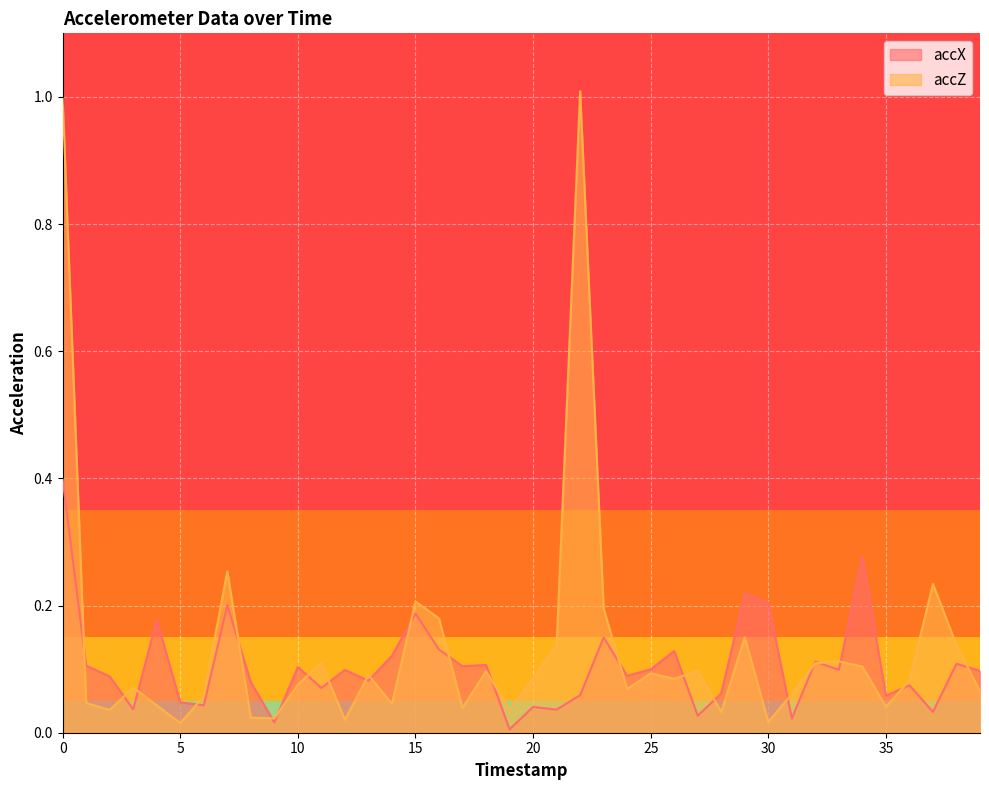

Where is the first local minimum for accZ?

2